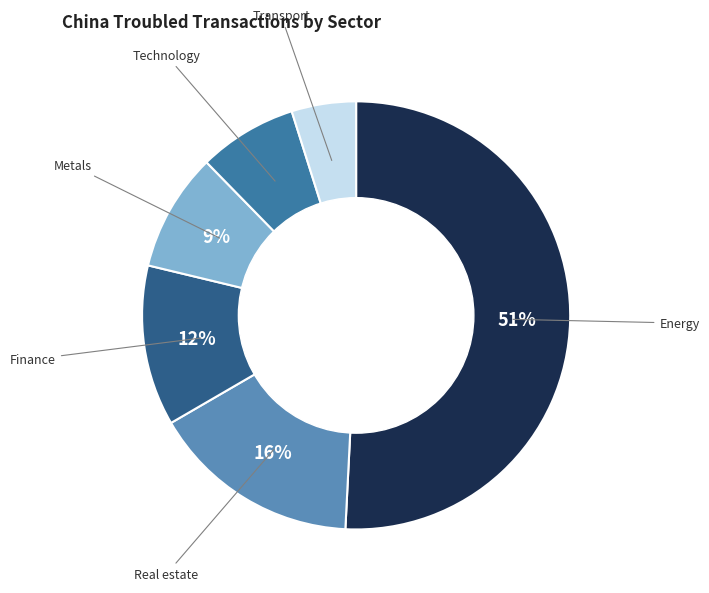

To the nearest percent, what percentage of the pie is Energy?

51%